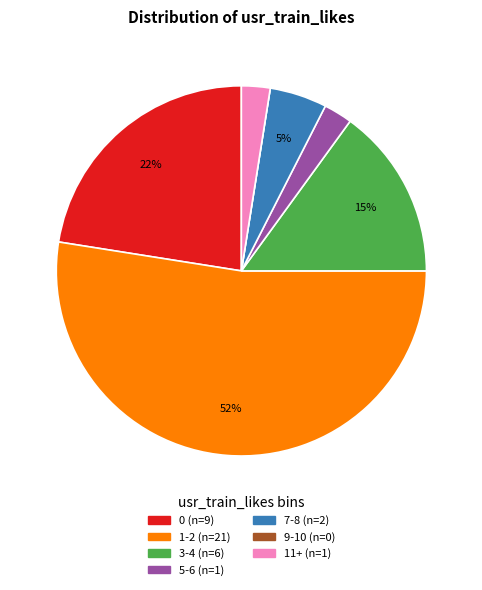

To the nearest percent, what is the average slice percentage?

14%